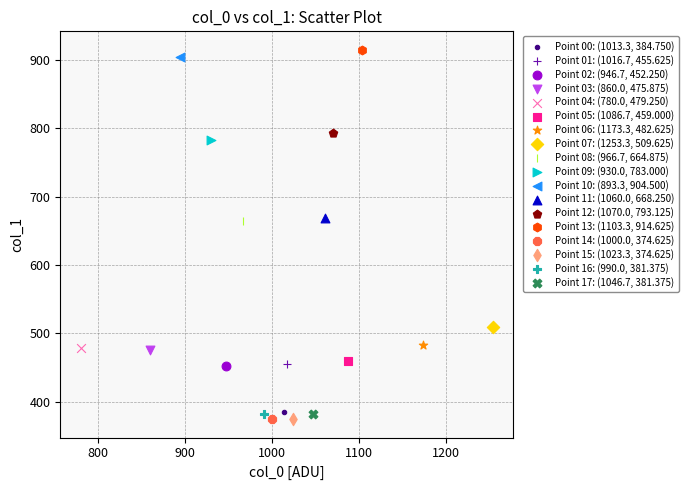

Which series contains the highest Y value?

Point 13: (1103.3, 914.625)